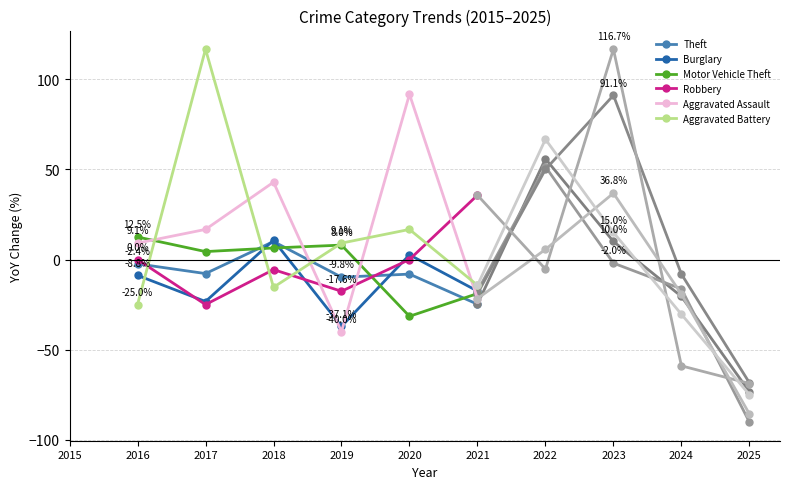

What is the difference between the second highest and minimum values in the Aggravated Battery series?

32.1